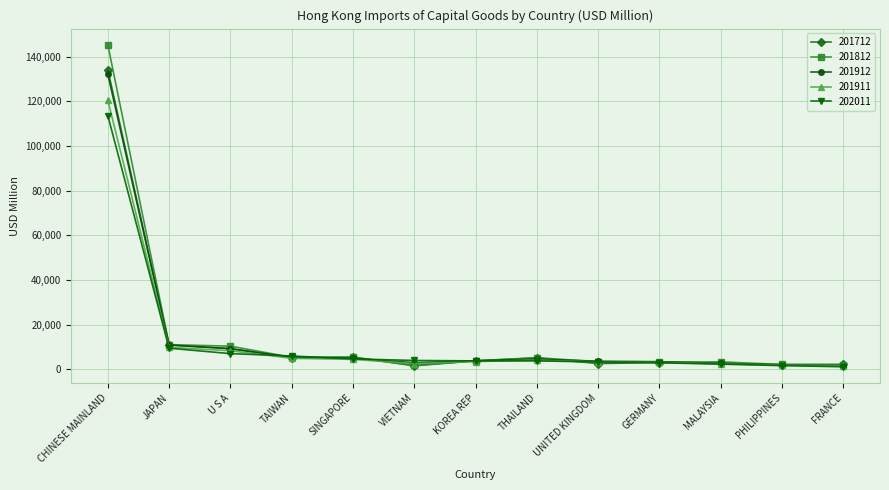

How many lines are shown in the chart?

5